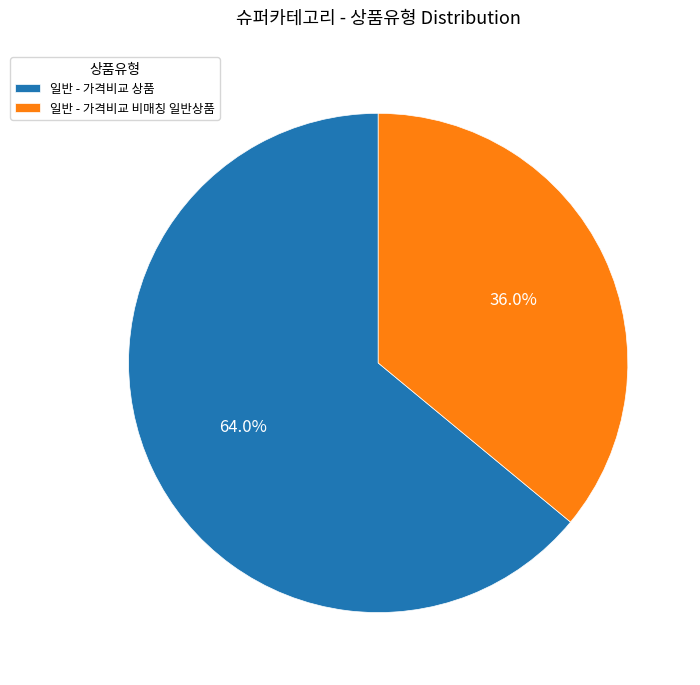

Is there a majority slice in this chart?

Yes